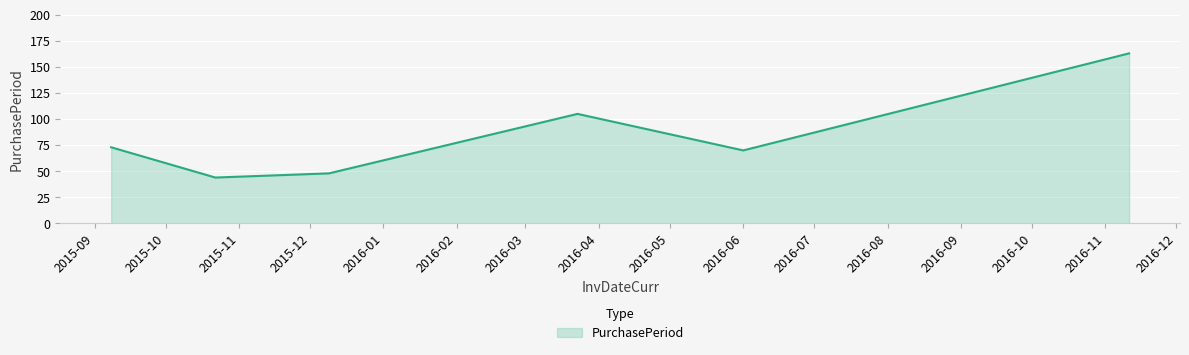

What is the maximum value shown in the chart?

163